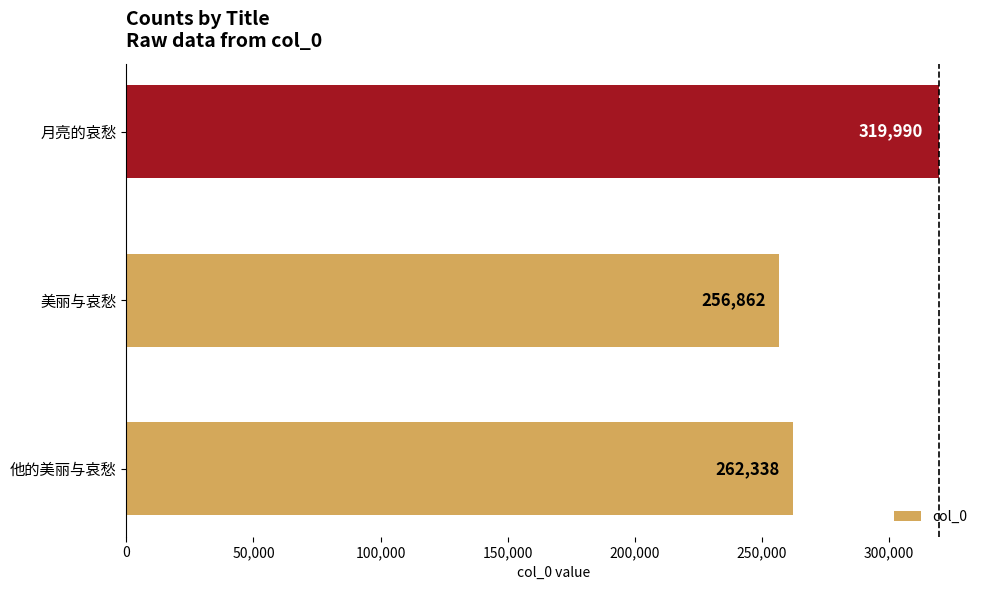

Reading top to bottom, what are all the values shown in this chart?

319990	256862	262338